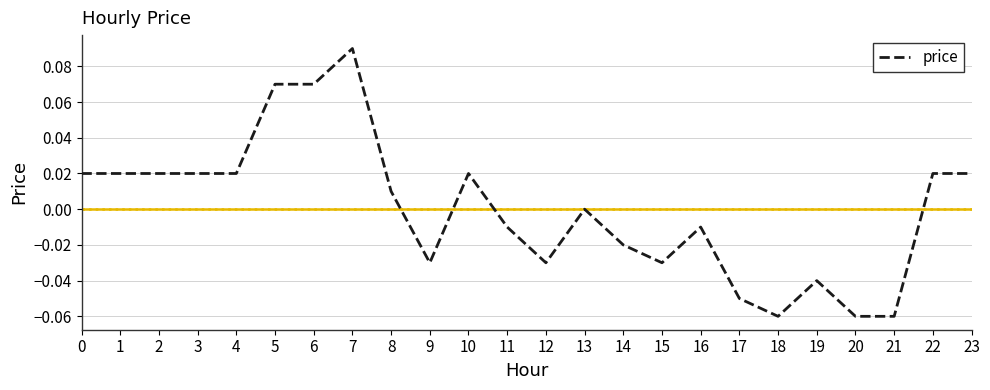

Which label corresponds to the largest value in the chart?

7